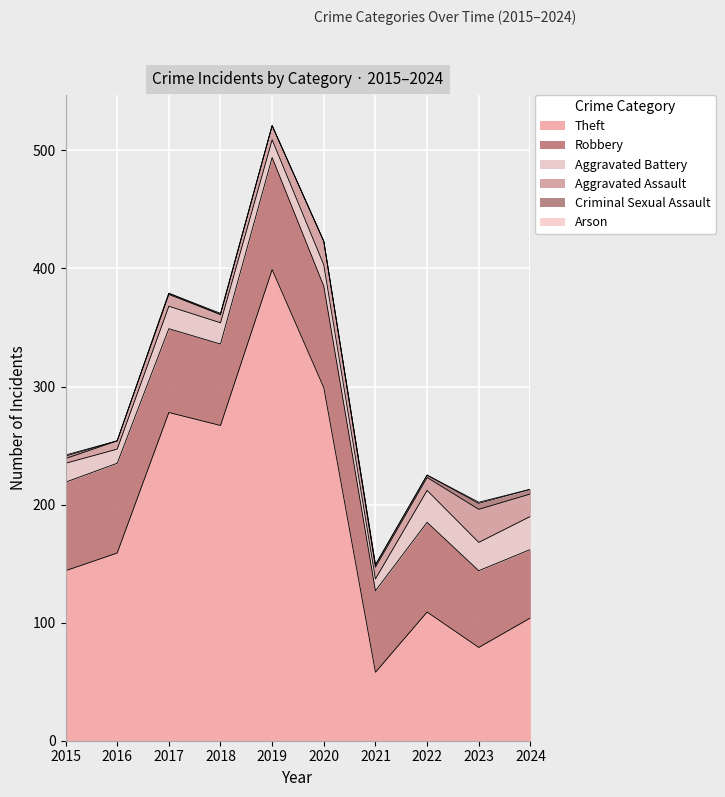

At which label is Aggravated Assault closest to 16?

2024